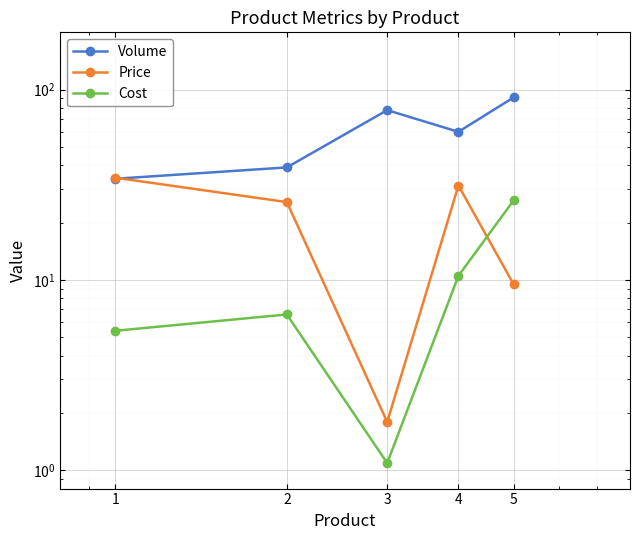

At 2, list the series in order from smallest to largest.

Cost, Price, Volume